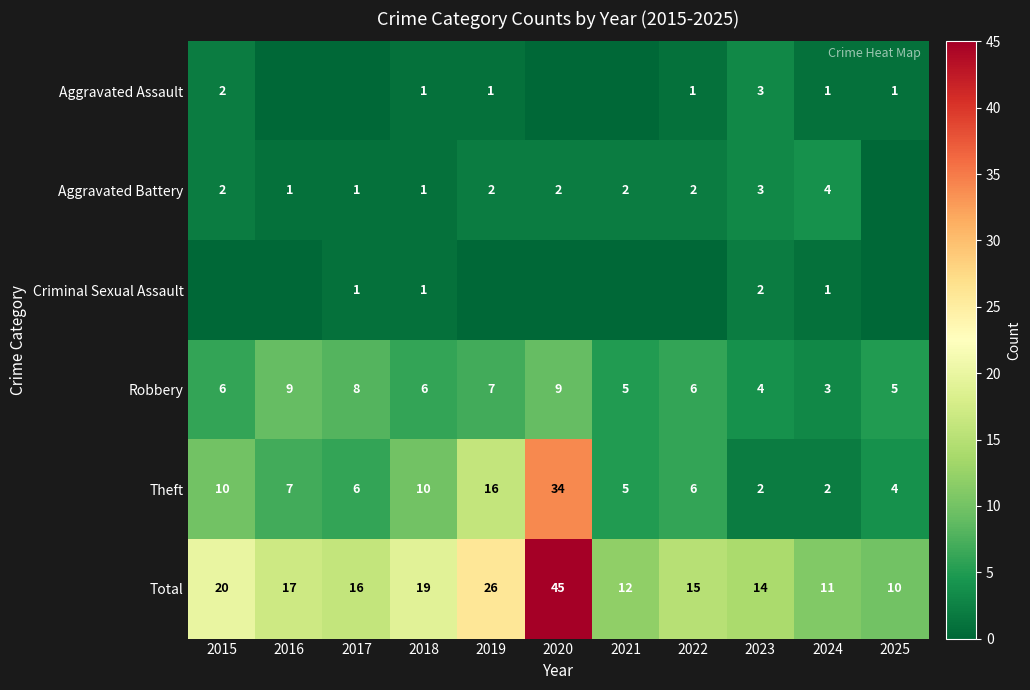

What is the maximum value for Theft?

34